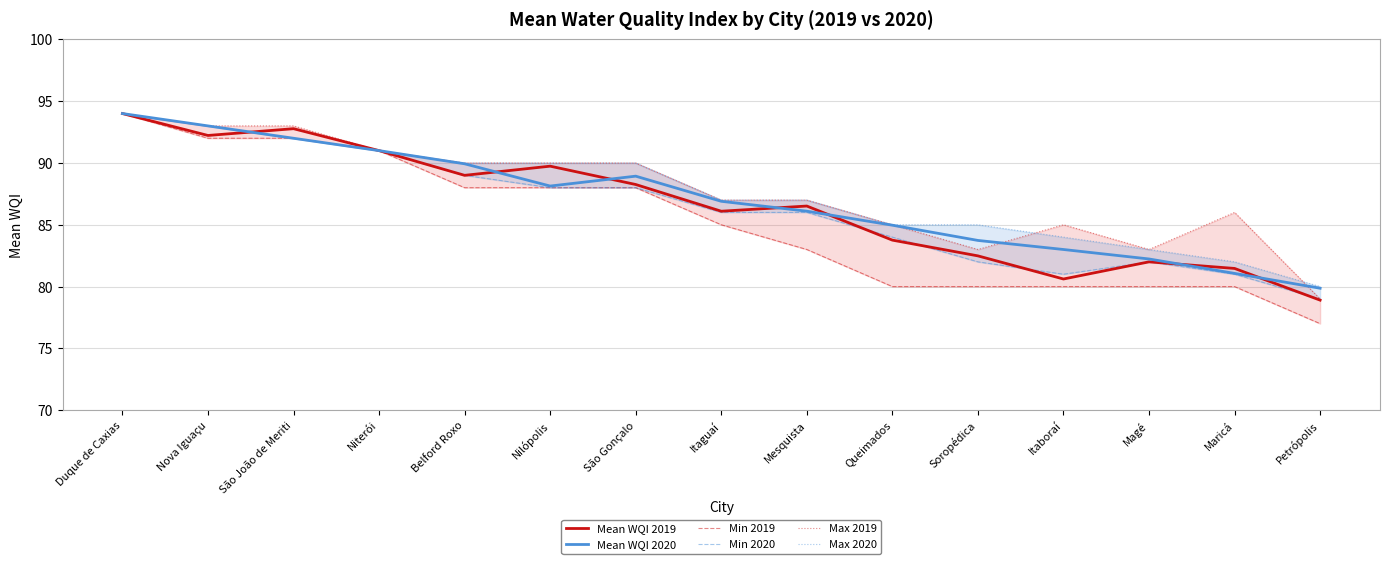

What is the minimum value shown in the chart?

77.0